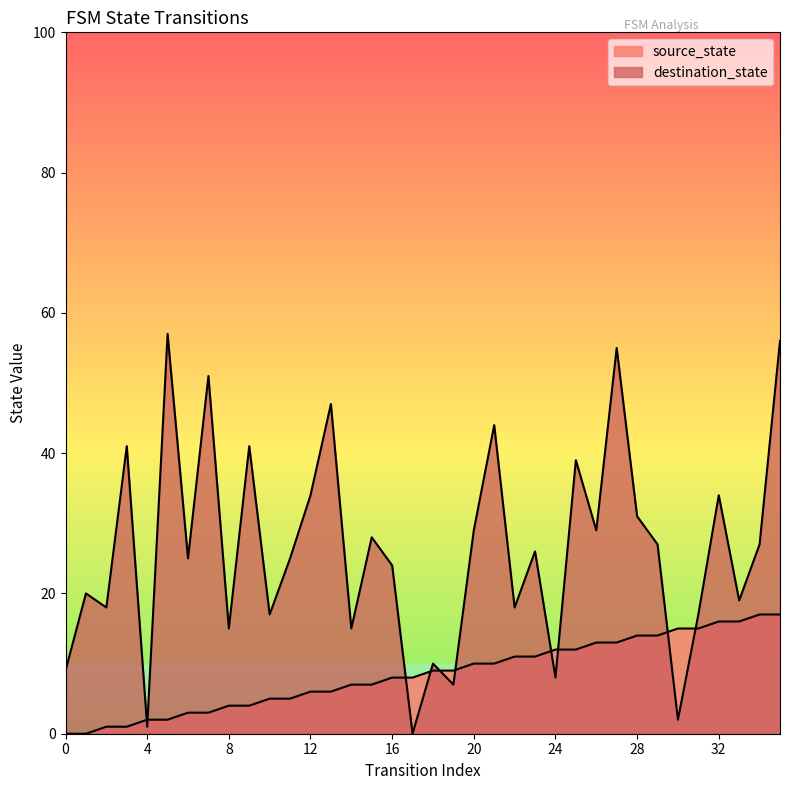

Rank the series at 12 from highest to lowest value.

destination_state, source_state